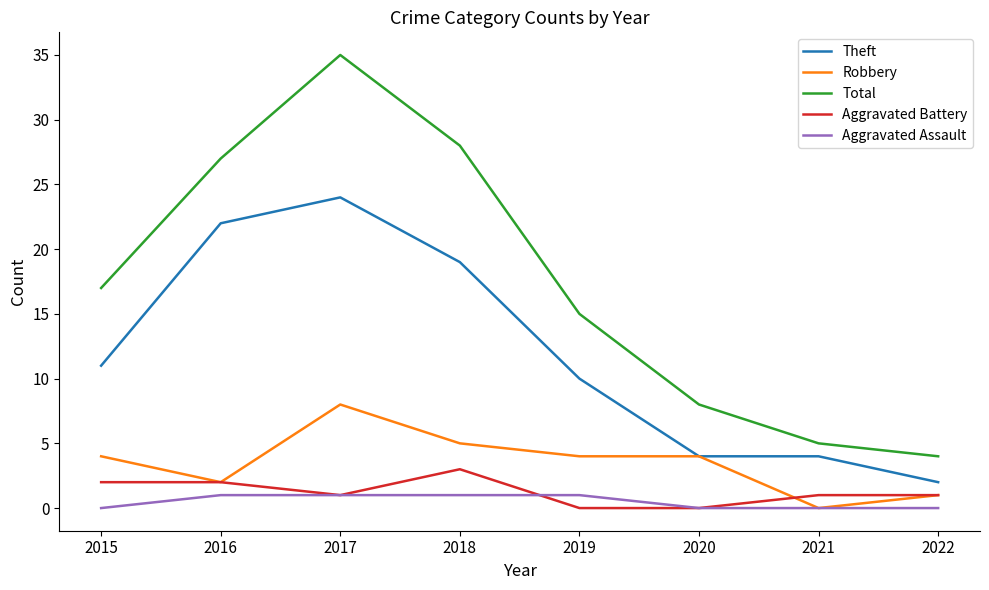

What are all the series names shown in the legend?

Theft, Robbery, Total, Aggravated Battery, Aggravated Assault